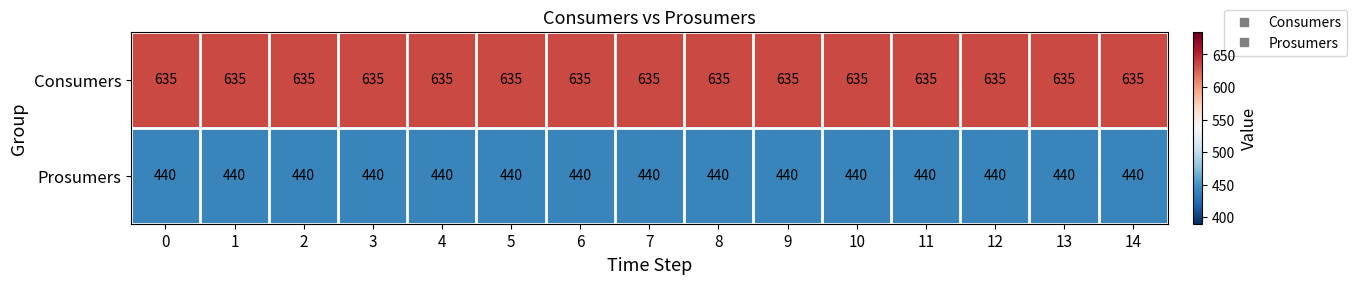

What is the spread (max minus min) of values at 8?

195